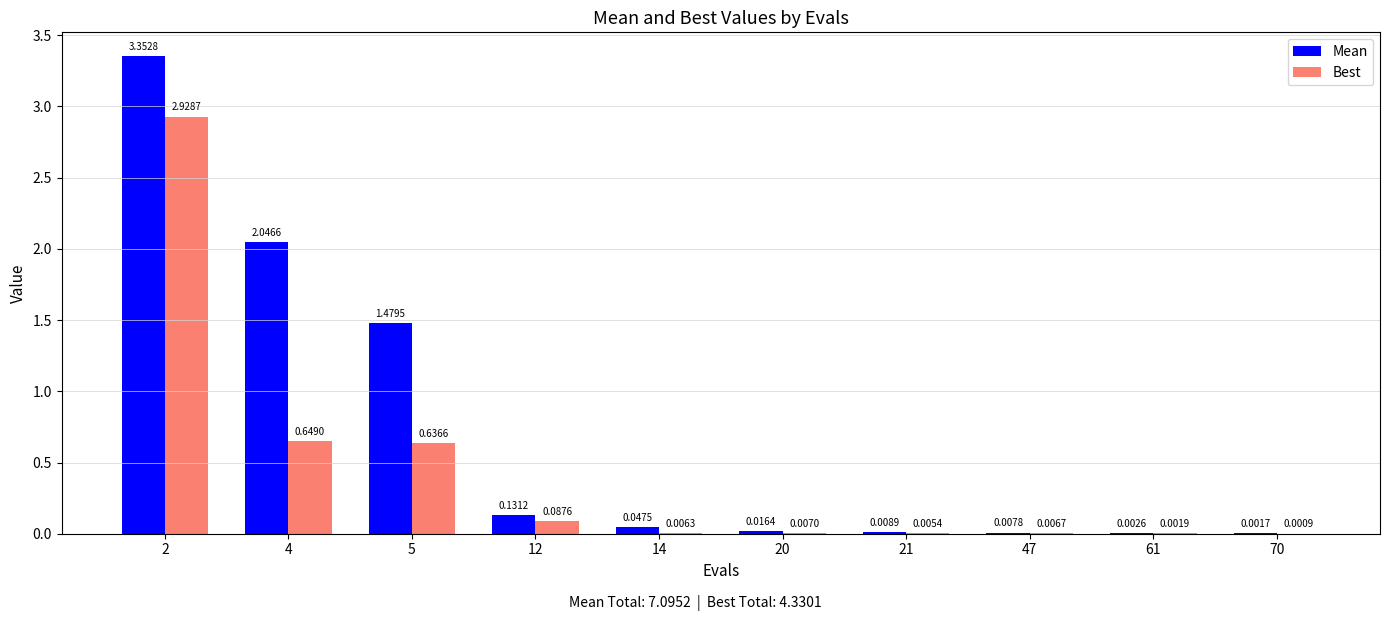

Which series has the largest total across all categories?

Mean